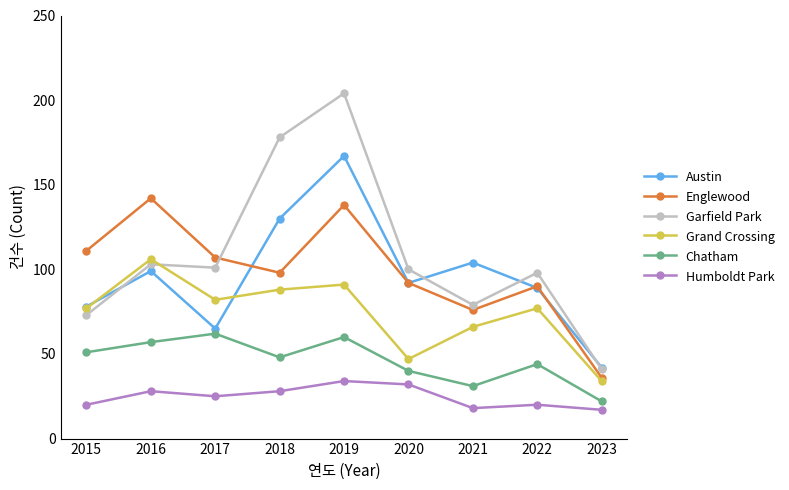

Which series changed the most between 2016 and 2023?

Englewood